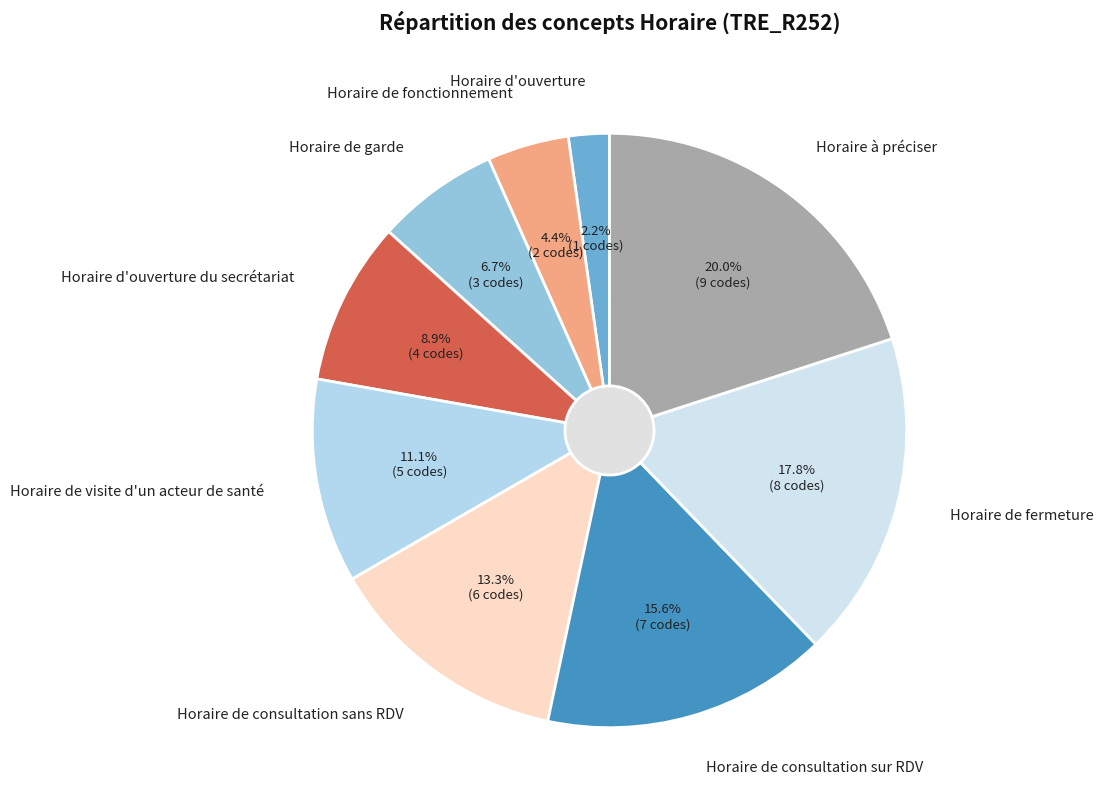

The Horaire d'ouverture du secrétariat slice represents 9% of the pie. True or false?

True